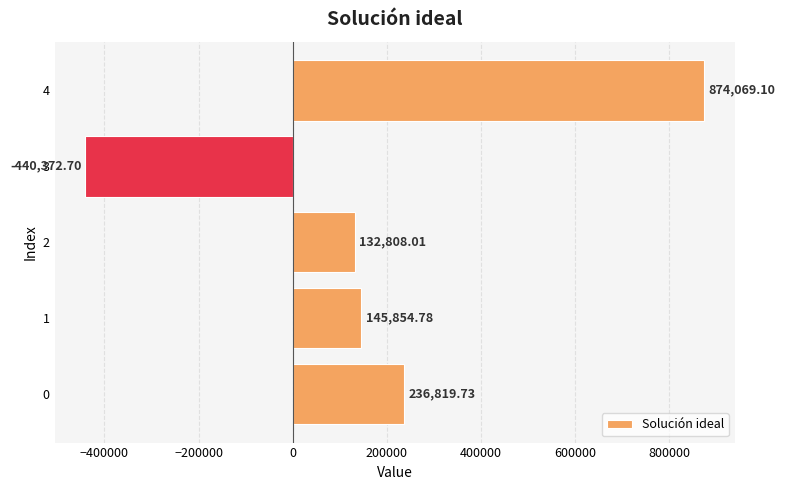

How many values are above zero?

4